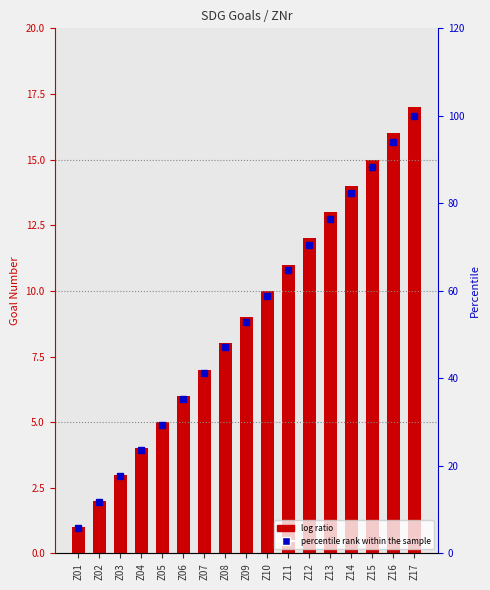

What is the maximum value shown in the chart?

100.0